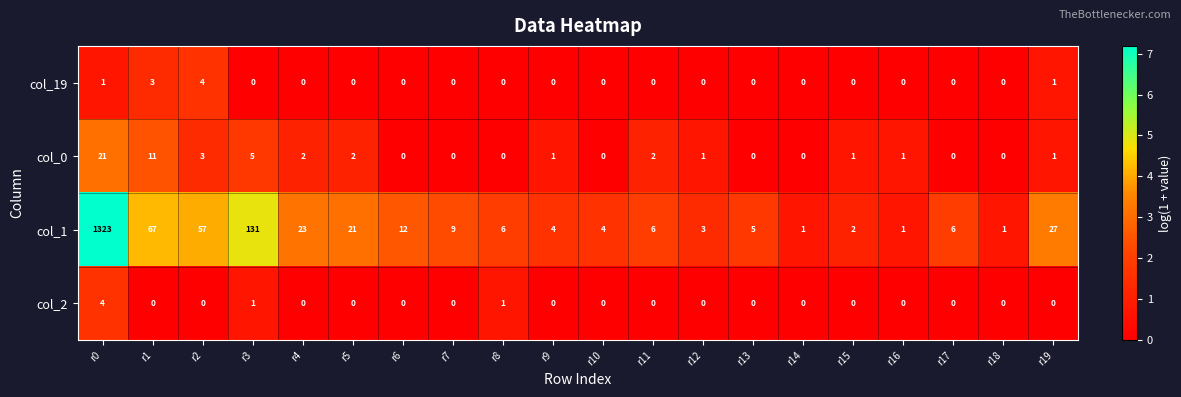

What is the greatest value displayed?

1323